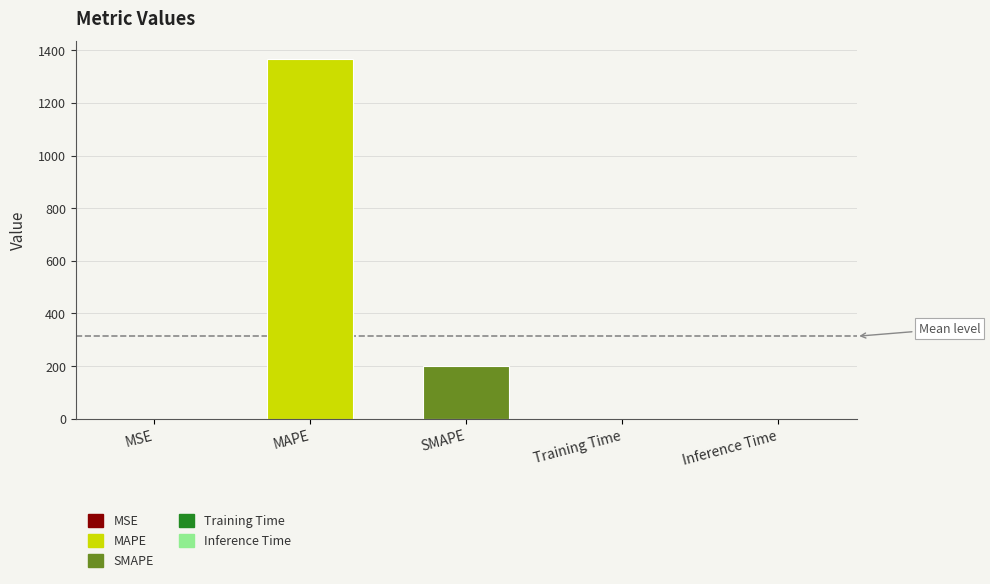

Is it true that the value at Inference Time is 0.0?

True